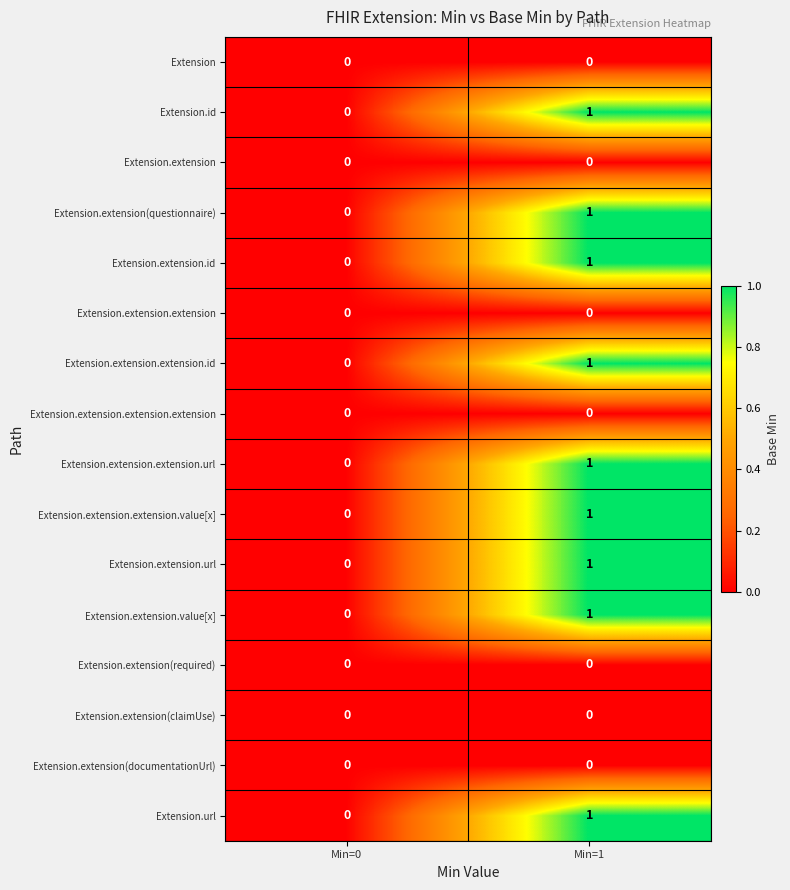

True or false: Extension.extension.extension.url has a value of -1 at Min=0.

False